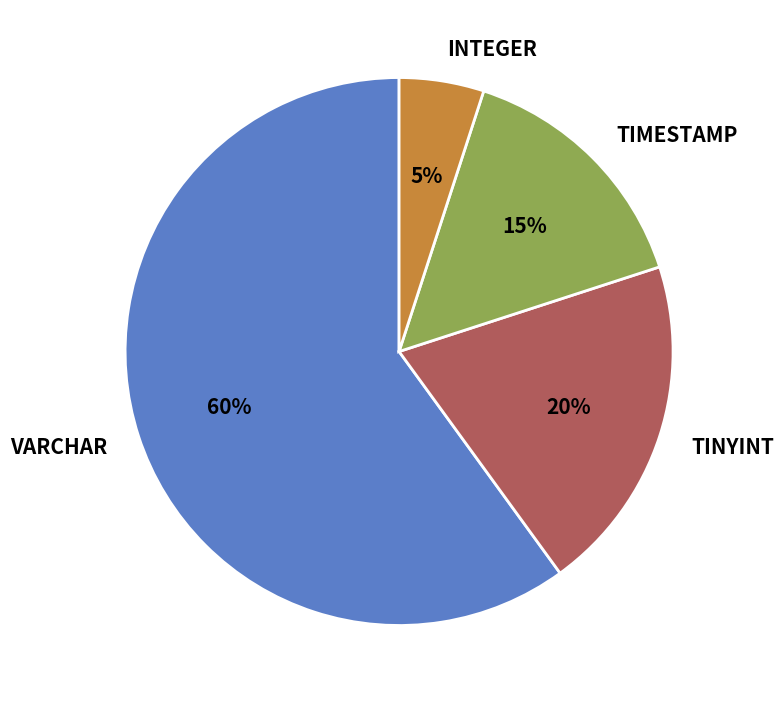

Which slice represents more than half of the pie?

VARCHAR